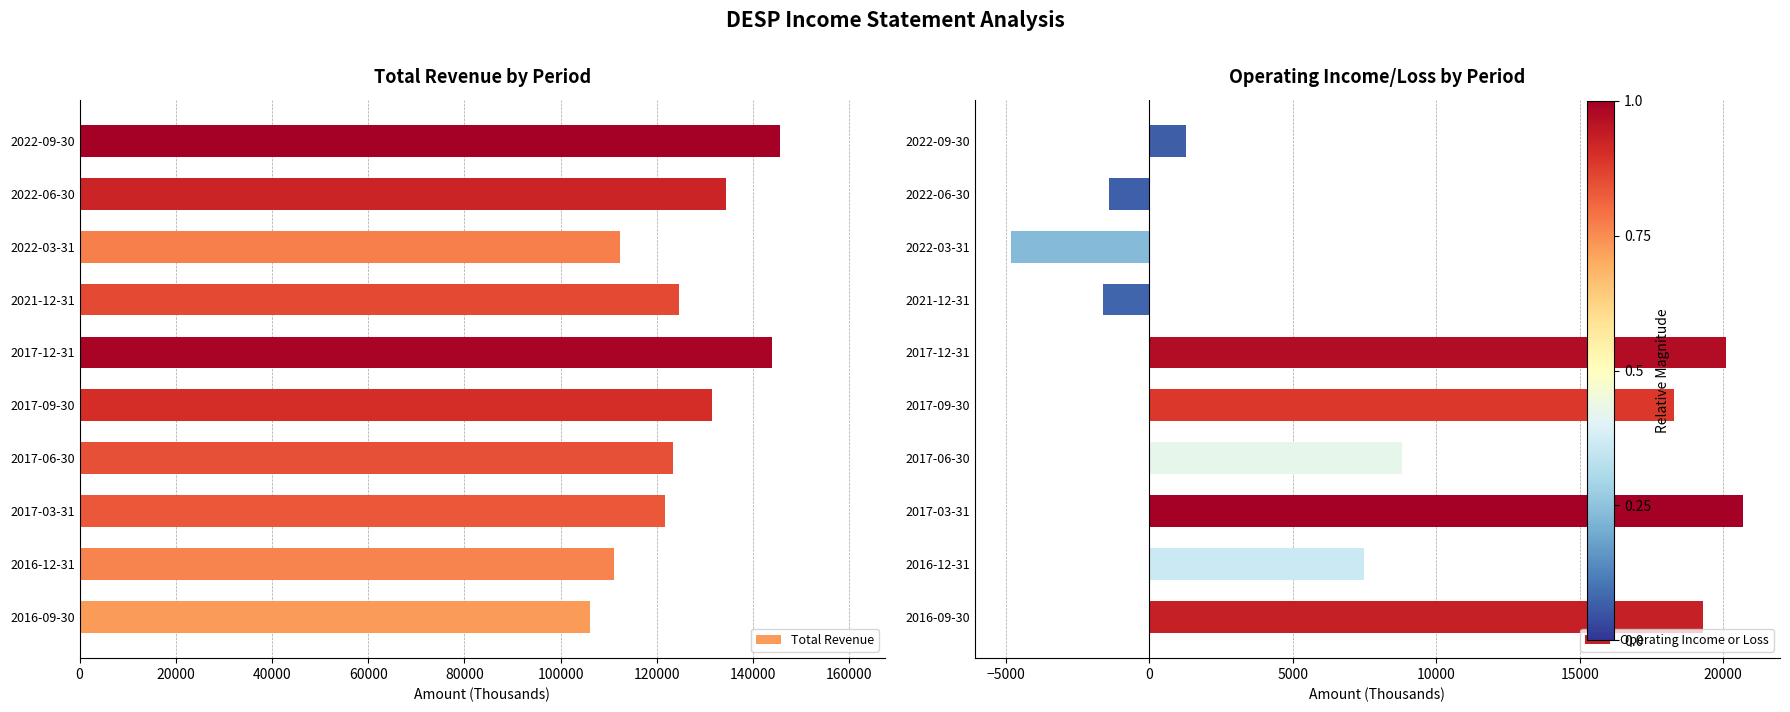

What is the highest value of the Total Revenue series?

145600